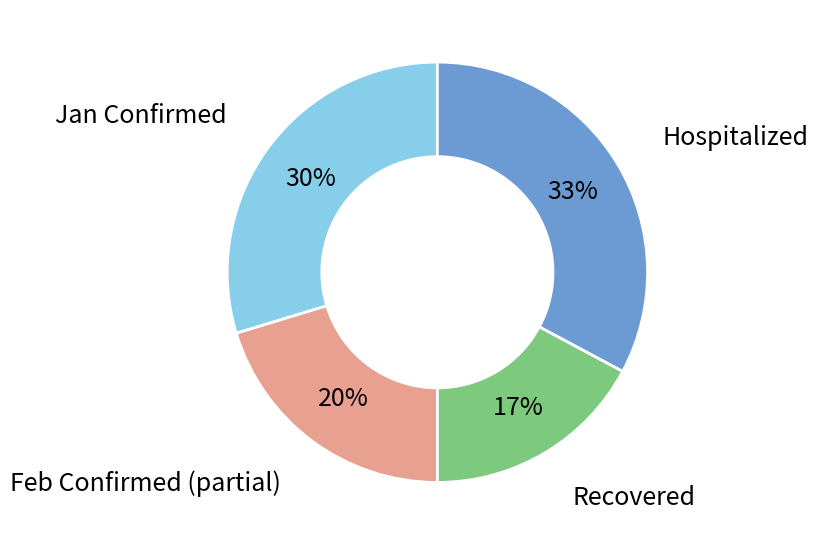

Does Recovered account for over 50% of the chart?

No